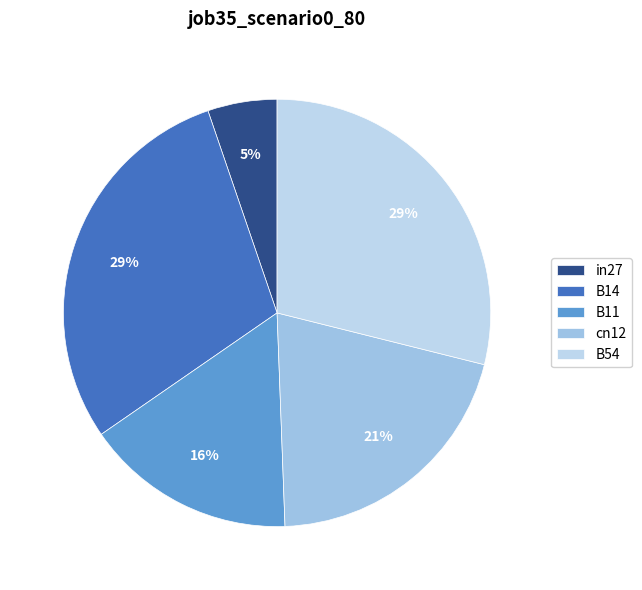

Is there any slice that represents more than half of the pie?

No